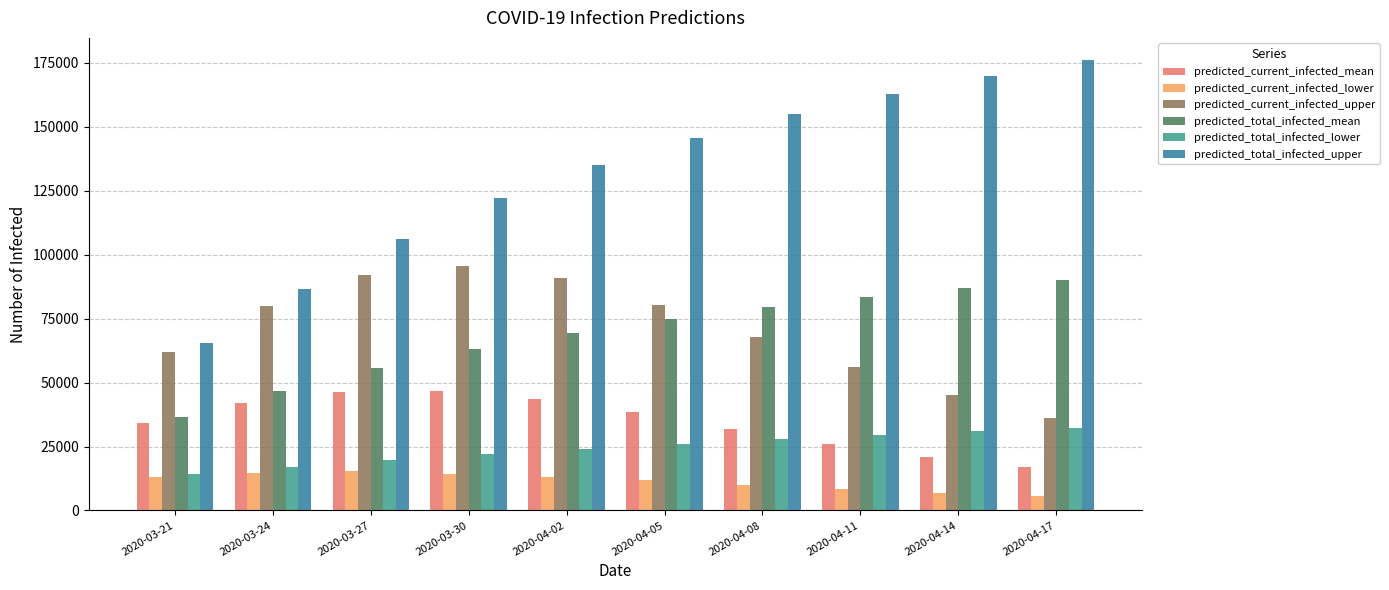

At which label does predicted_current_infected_upper reach its minimum?

2020-04-17